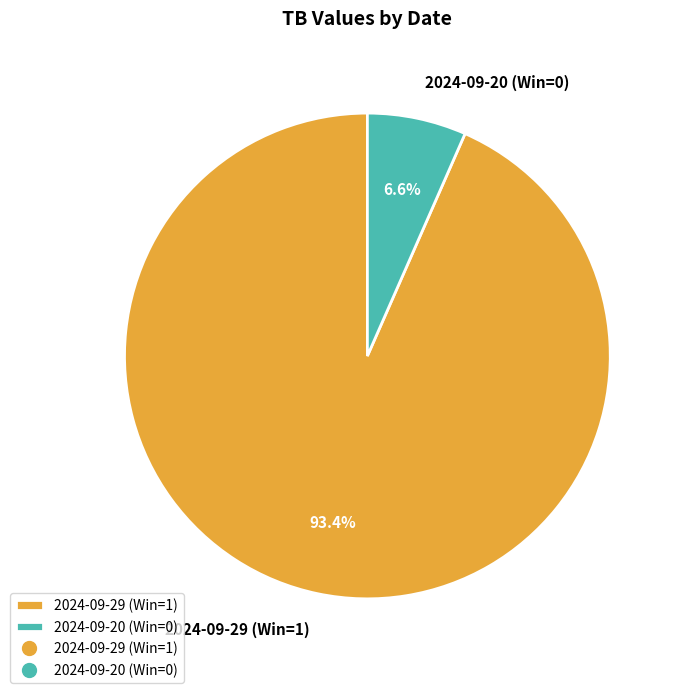

Which category has the biggest portion of the pie?

2024-09-29 (Win=1)